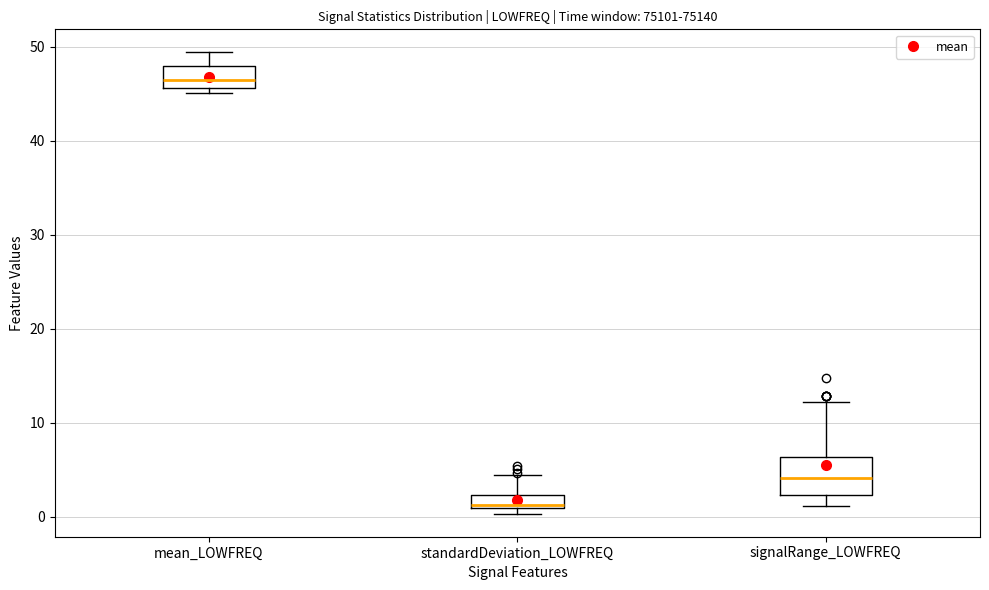

Where is the lower edge of the box for mean_LOWFREQ on the y-axis? The values are not printed on the chart, so give them approximately, as read against the axis.

46